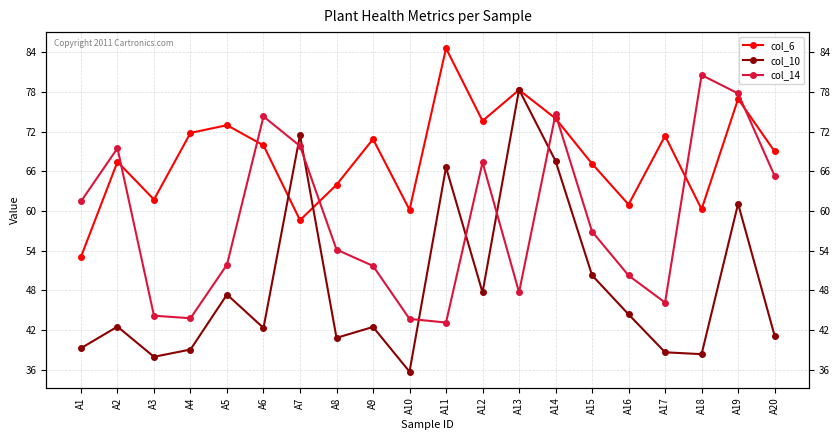

What is the value of the col_6 point at the 11th from the left?

84.6